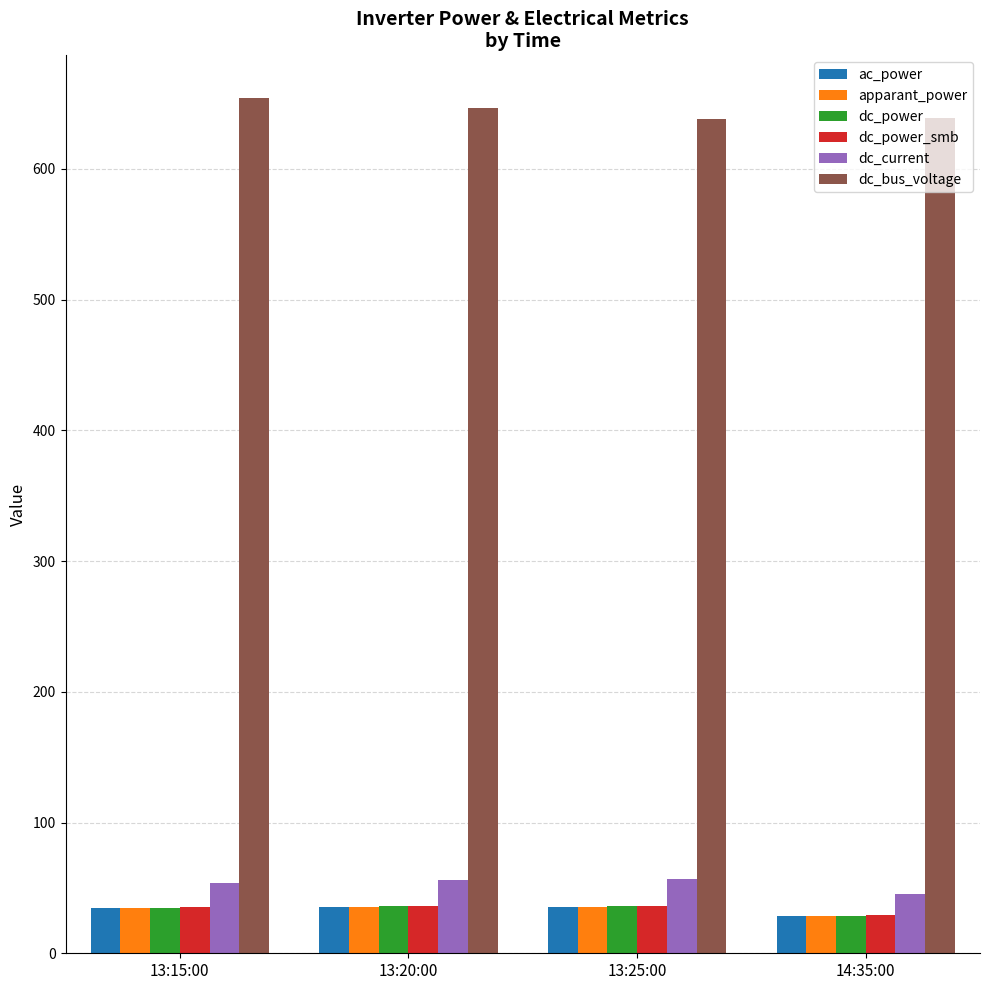

What position from the left is 13:15:00?

1